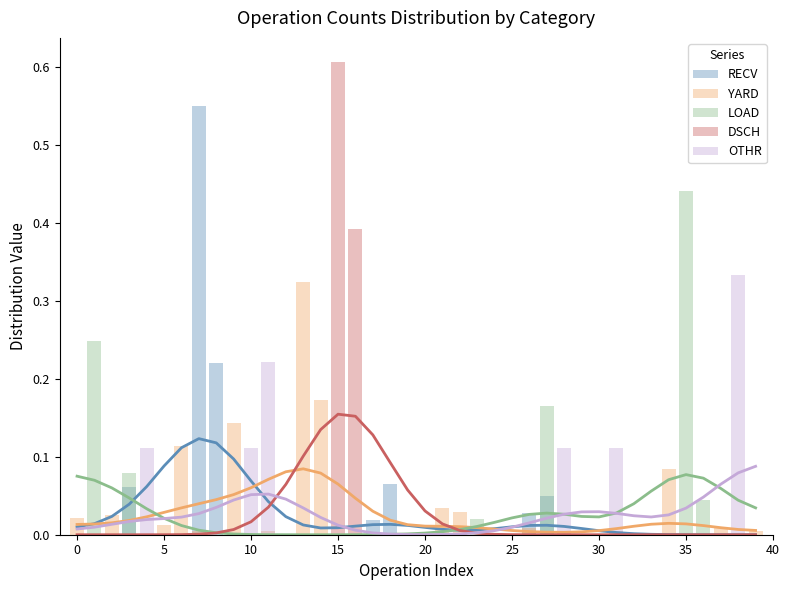

Rank the series by their maximum value, from highest to lowest.

DSCH, RECV, LOAD, OTHR, YARD